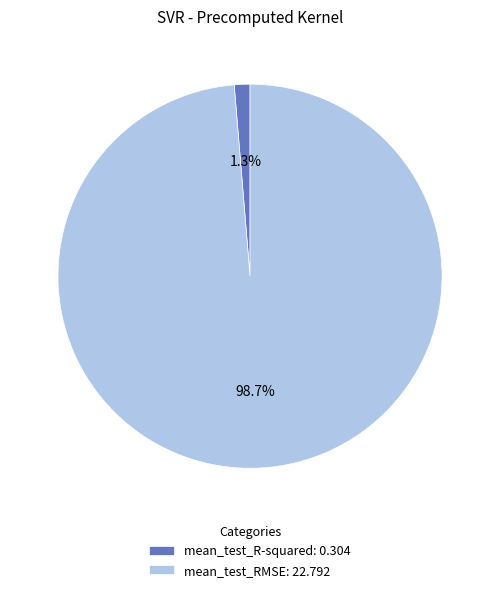

The mean_test_R-squared slice represents 1% of the pie. True or false?

True